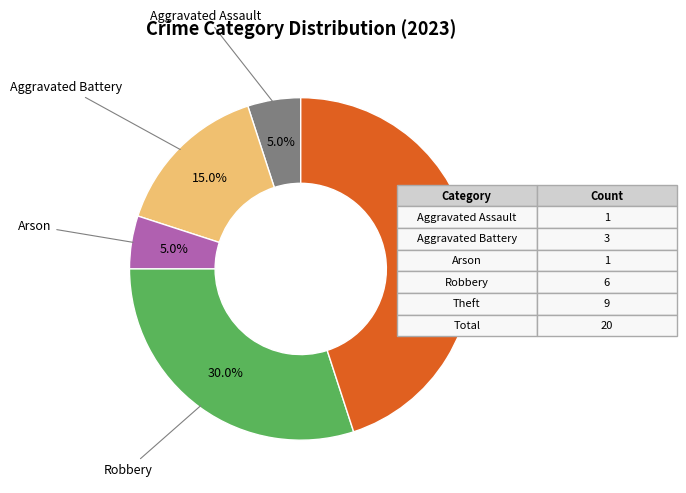

Approximately how many times larger is the value at Aggravated Battery compared to Robbery?

0.5